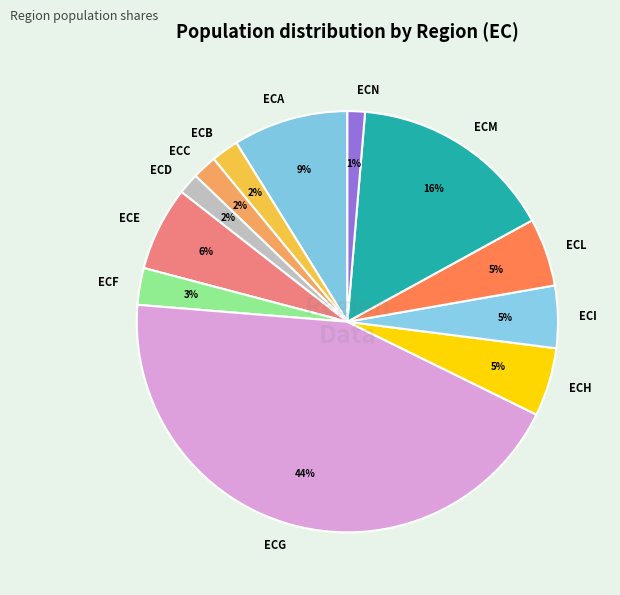

Is ECL the majority of the pie?

No